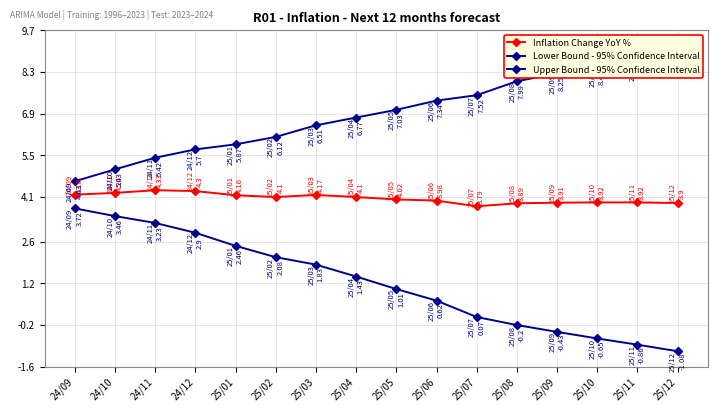

What is the sum of the Inflation Change YoY % values at 25/04 and 25/01?

8.3